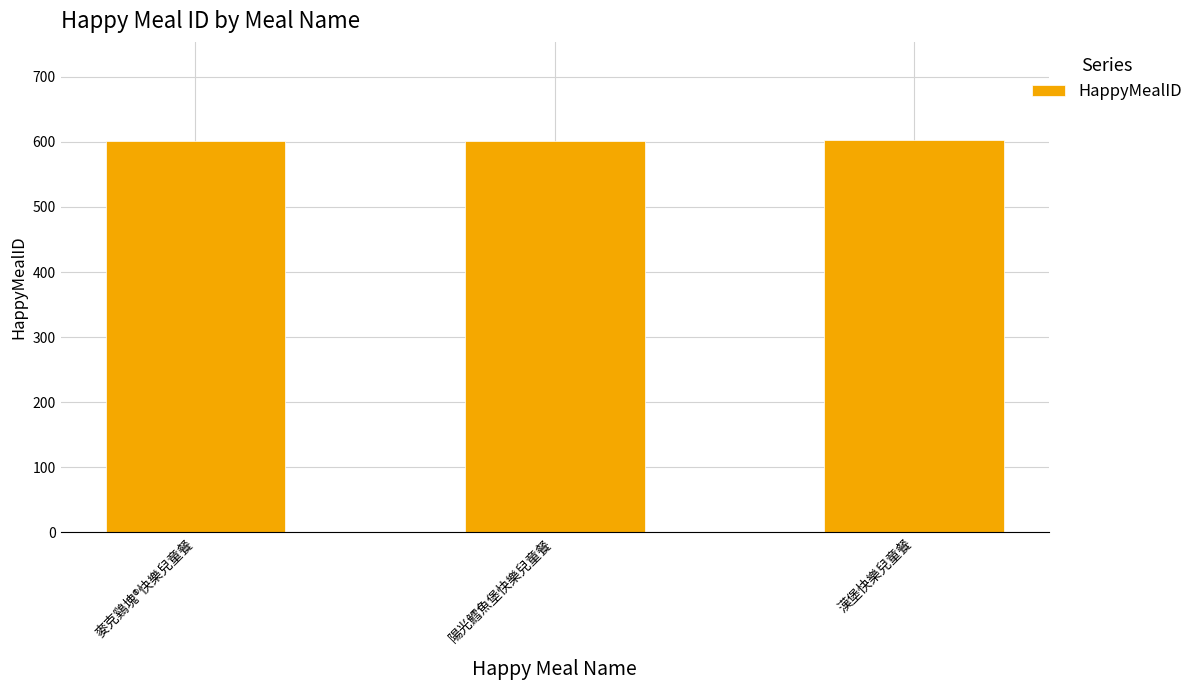

What value does the data have at 陽光鱈魚堡快樂兒童餐?

602